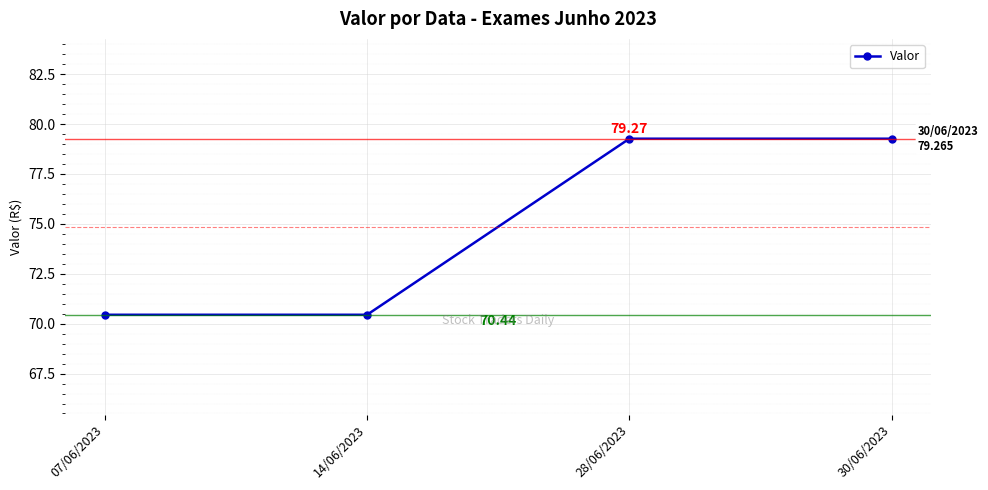

Does the chart have visible grid lines?

Yes